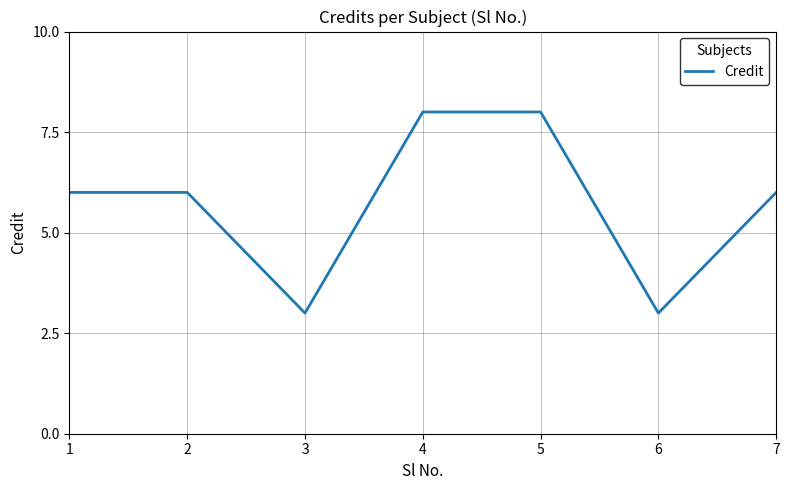

How many series are shown in this chart?

1